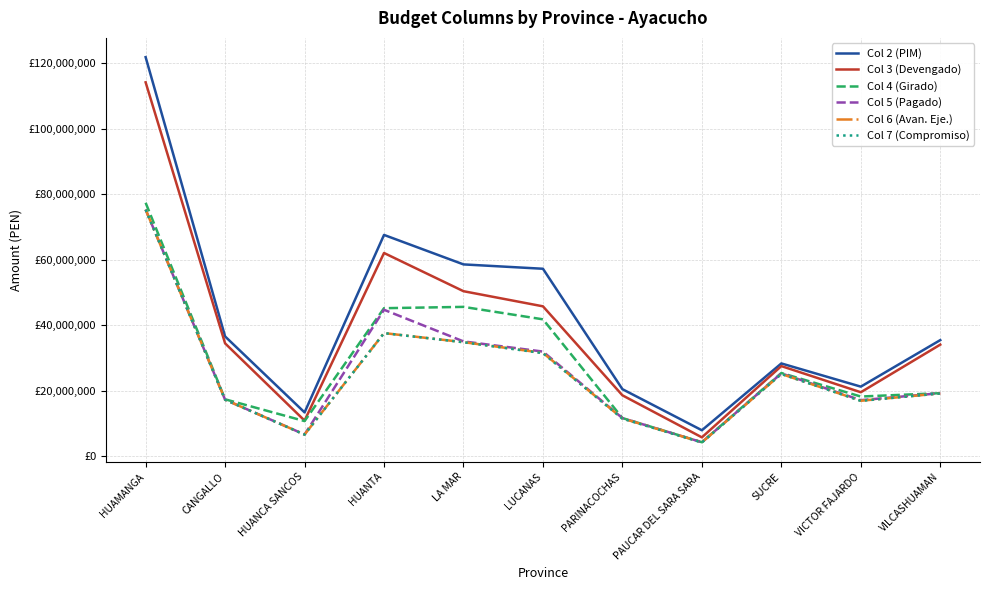

Does the chart display data point markers on the line(s)?

No